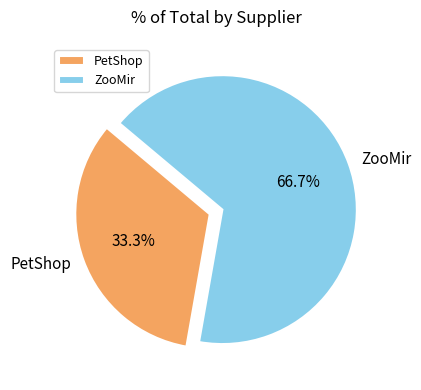

Which has a higher value, ZooMir or PetShop?

ZooMir